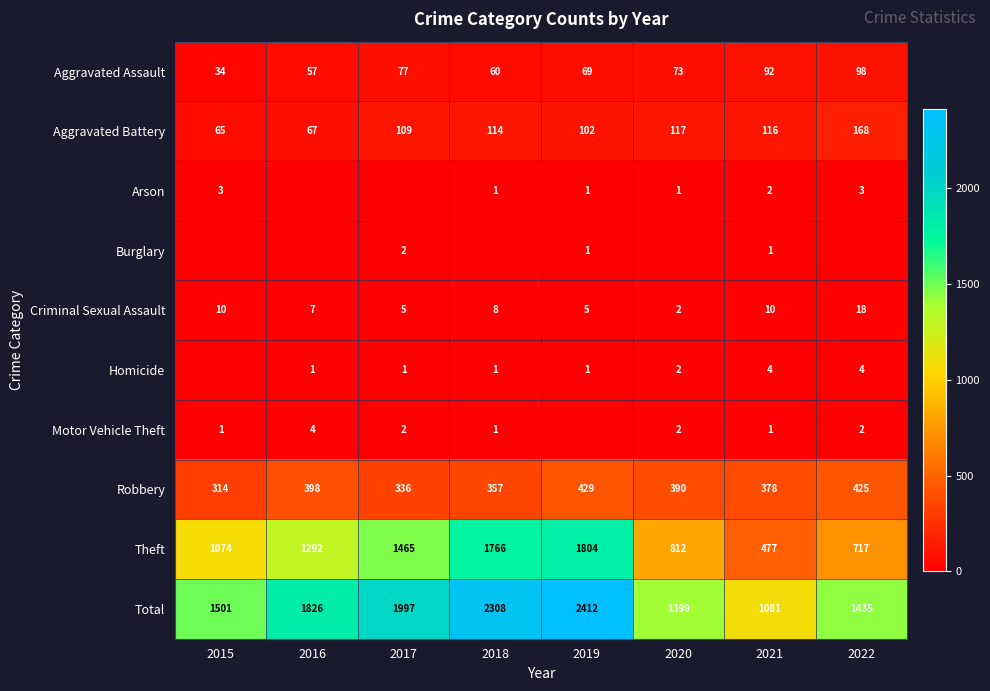

The value of Arson at 2018 is 1. True or false?

True